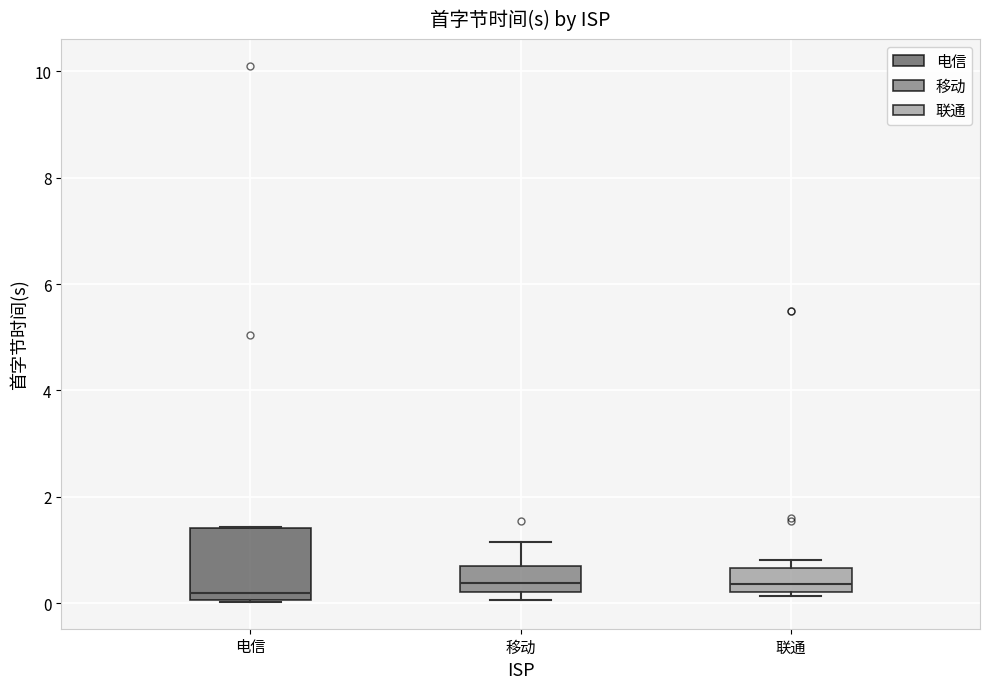

Comparing the boxes themselves (not the whiskers), which one is the tallest?

电信